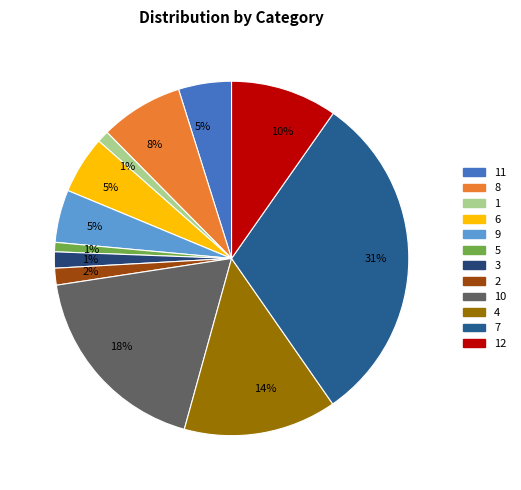

Does 1 represent more than half of the total?

No